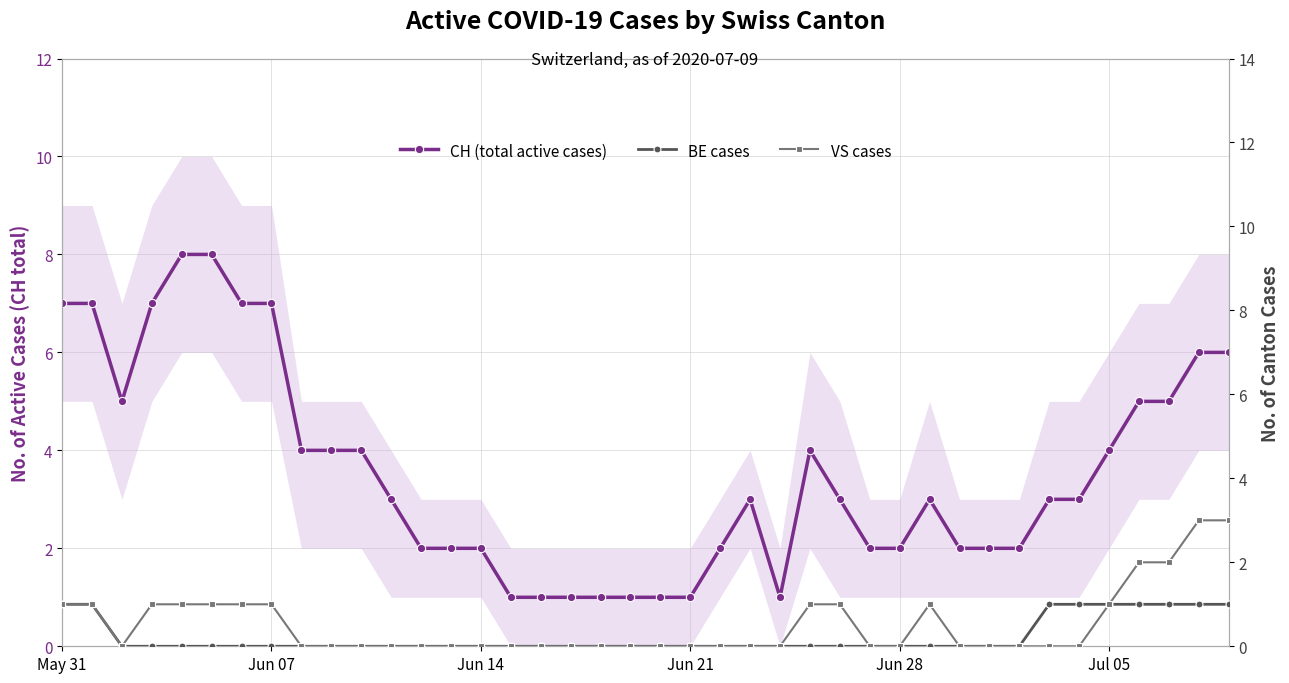

How many values in BE cases are above zero?

9